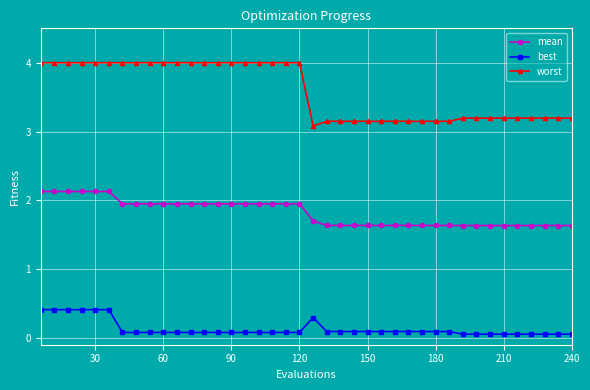

What is the maximum value for worst?

4.0